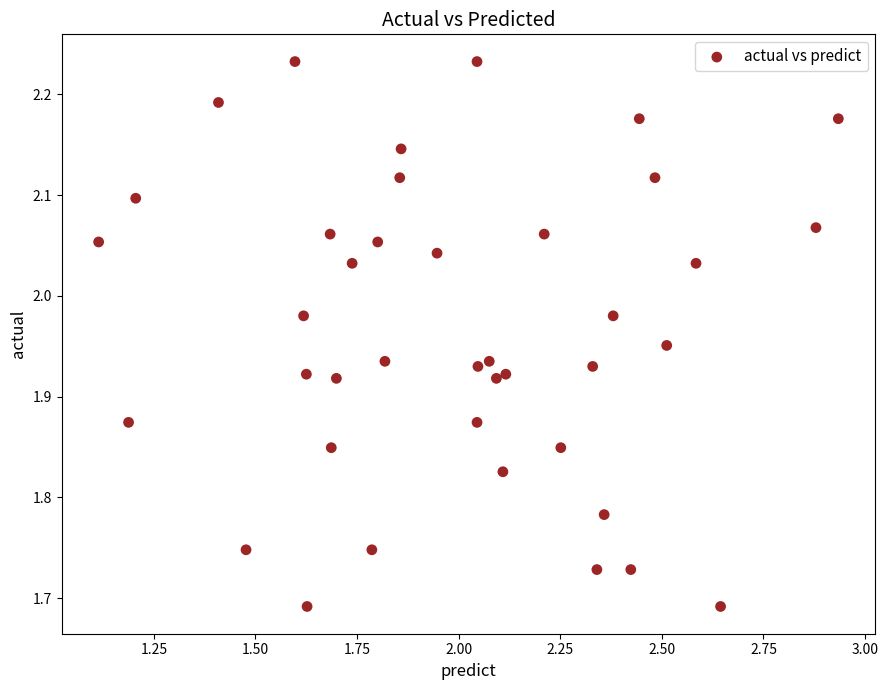

What is the range of Y values (max minus min)?

0.5